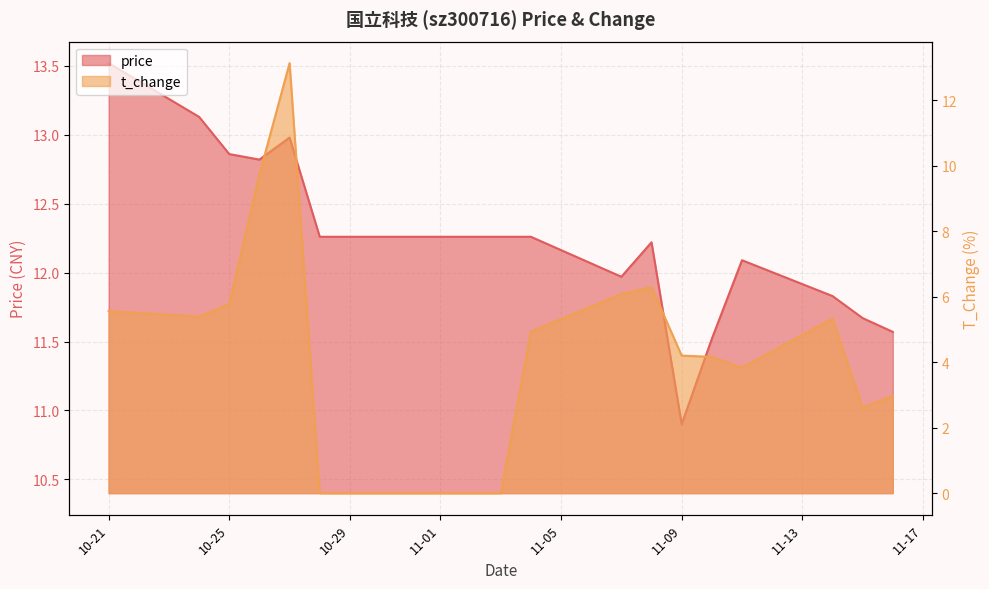

Rank the series at 2022-11-07 from highest to lowest value.

price, t_change